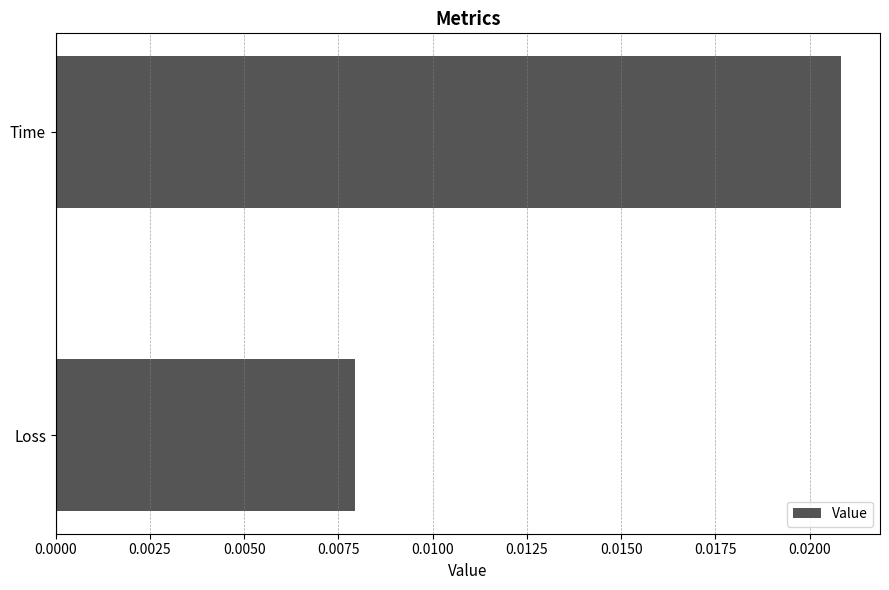

List the labels in order of value, smallest first.

Loss, Time